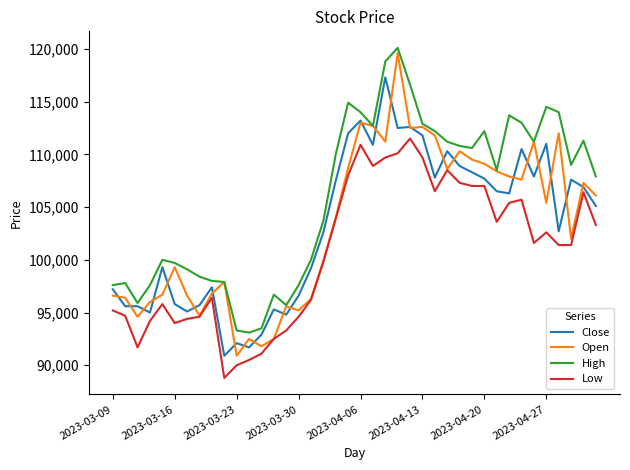

What is the highest value of the Close series?

117300